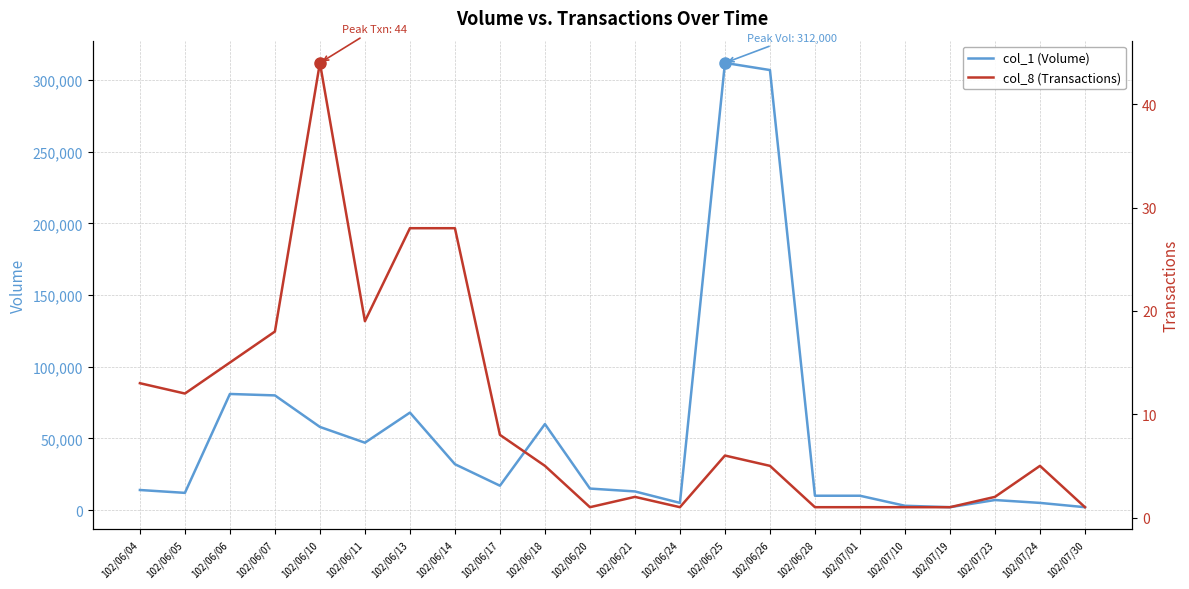

Reading left to right, what are all the values shown in this chart?

col_1 (Volume): 14000	12000	81000	80000	58000	47000	68000	32000	17000	60000	15000	13000	5000	312000	307000	10000	10000	3000	2000	7000	5000	2000
col_8 (Transactions): 13	12	15	18	44	19	28	28	8	5	1	2	1	6	5	1	1	1	1	2	5	1